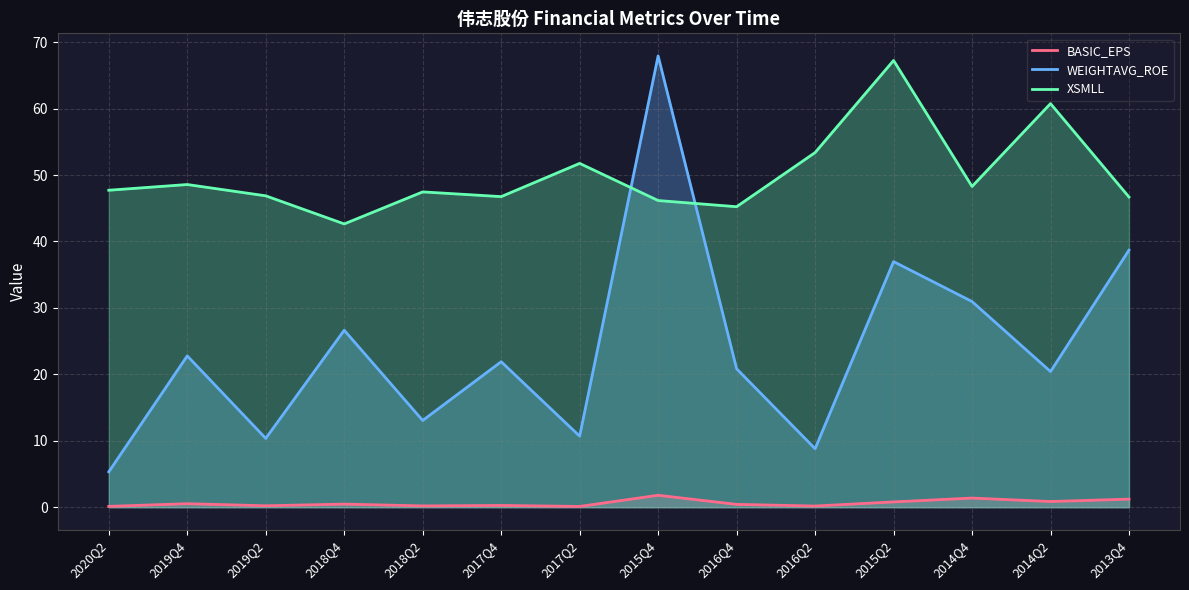

True or false: WEIGHTAVG_ROE and BASIC_EPS cross at least once.

False